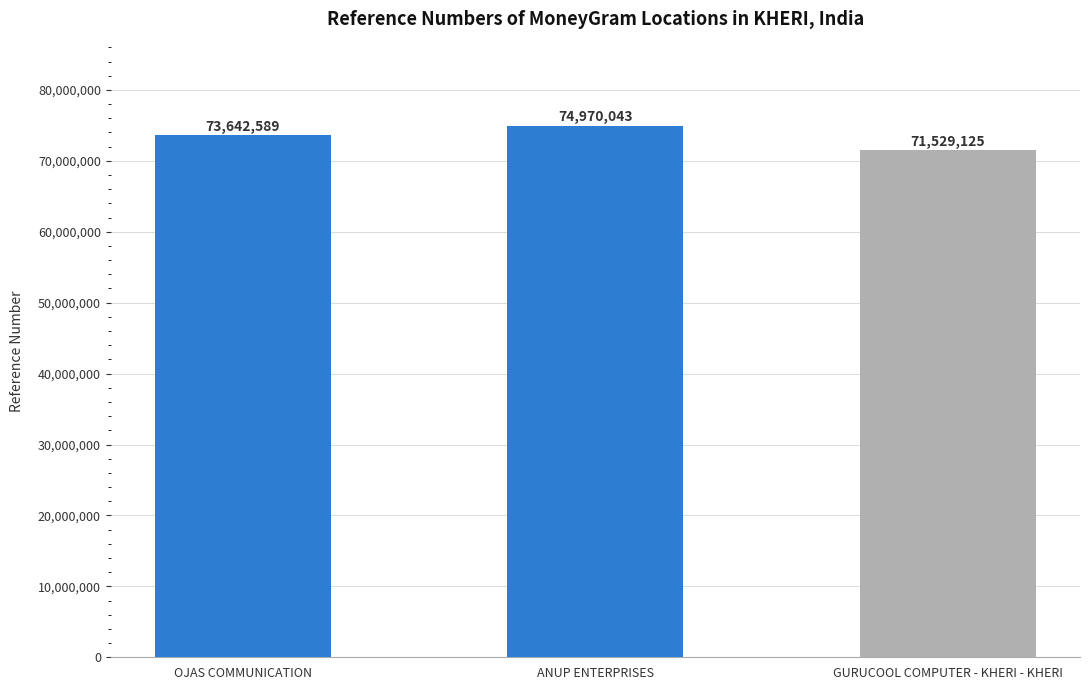

How many data points are less than 73642589?

1